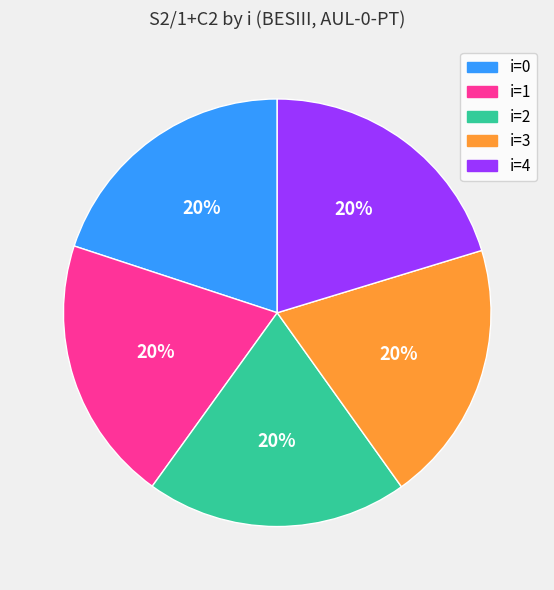

Is the sum of i=4 and i=2 greater than half?

No